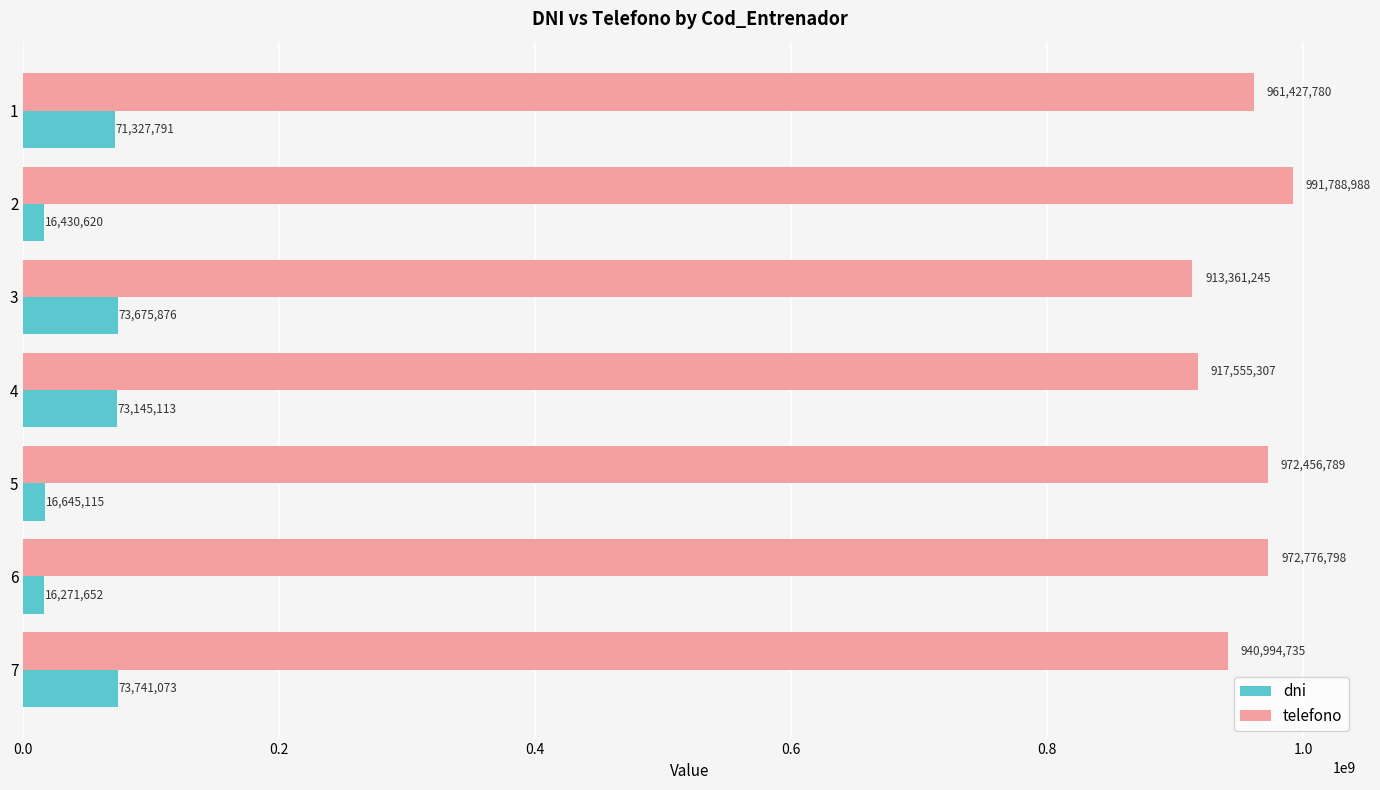

What is the maximum value shown in the chart?

991788988